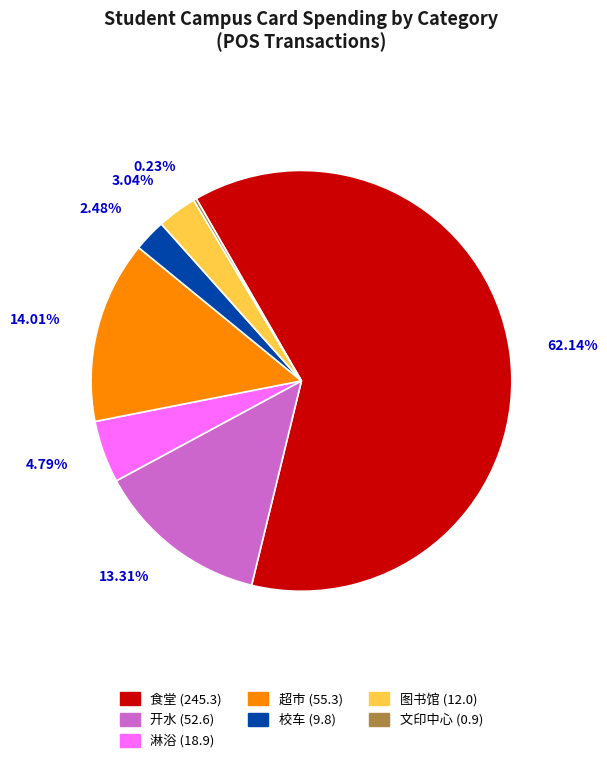

Which slice represents more than half of the pie?

食堂